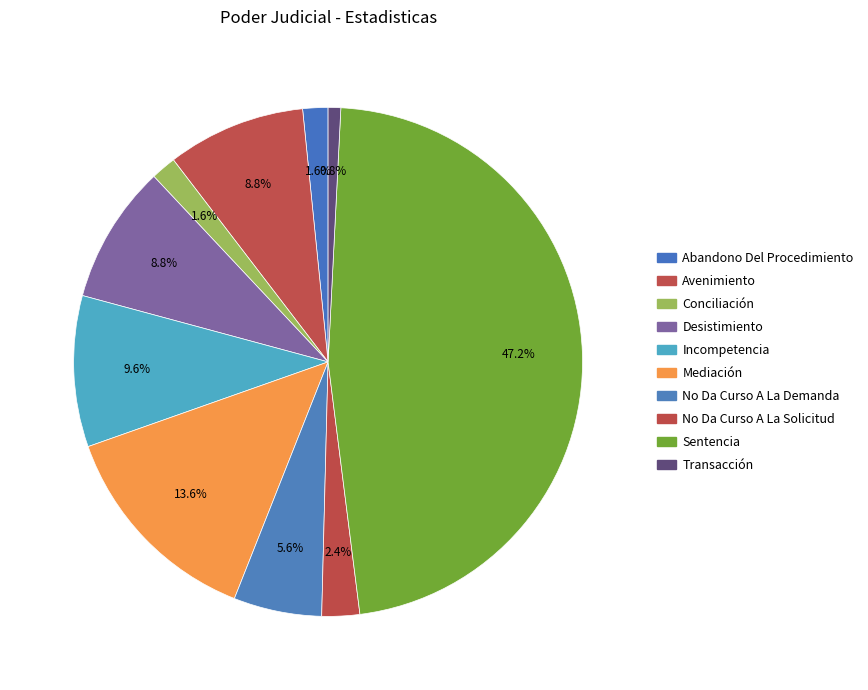

Count the number of slices in the pie.

10